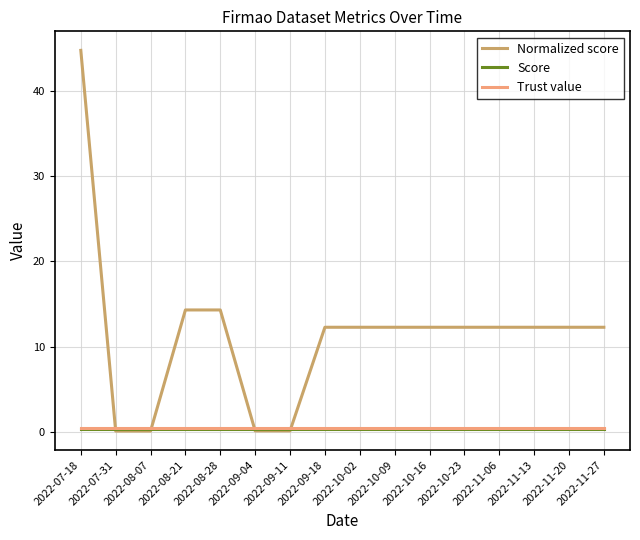

Is it true that Normalized score equals 77.4 at 2022-07-18?

False